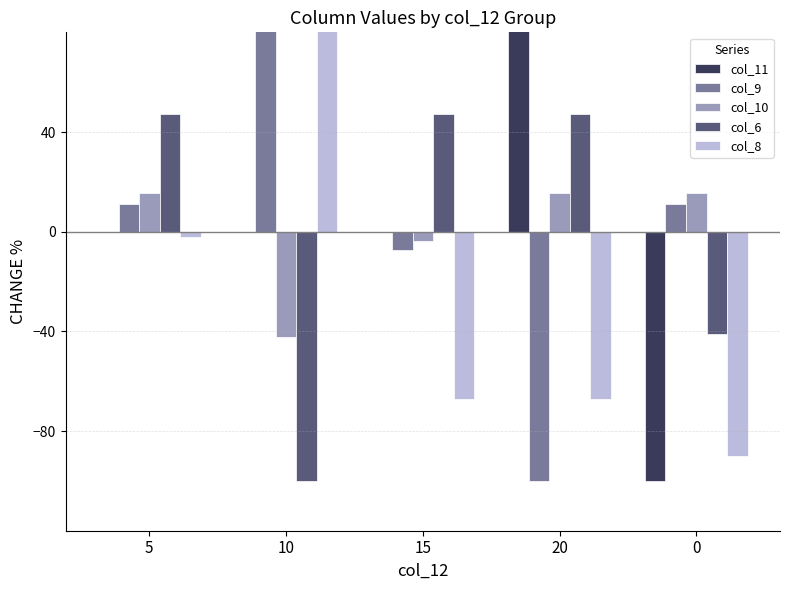

Which category has the highest value in the col_8 series?

10